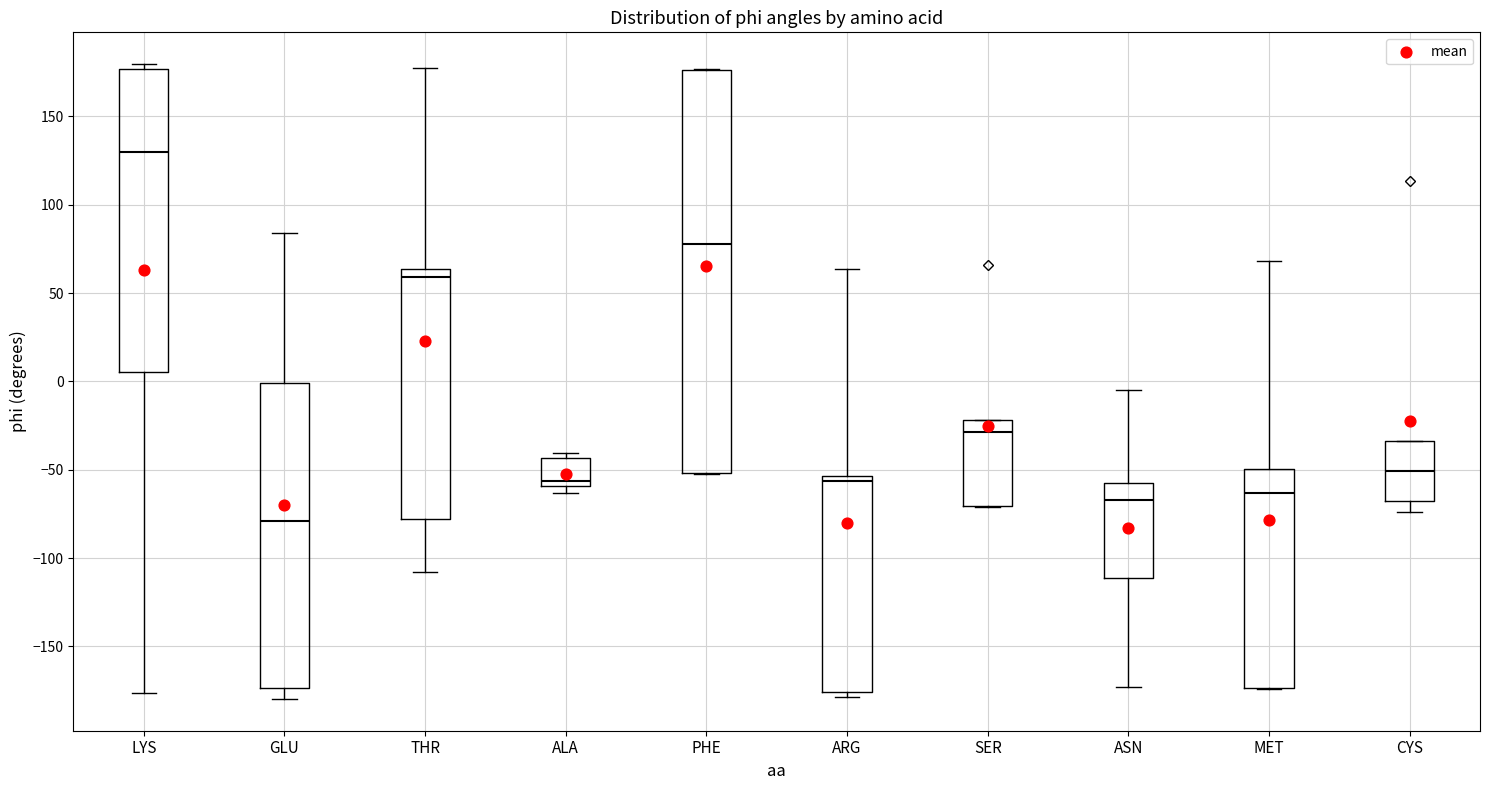

Reading left to right, transcribe this box plot: for each box, give where its median line is, the range the box spans, and where its two whiskers end, as read against the y-axis. The values are not printed on the chart, so give them approximately, as read against the axis.

LYS: median 130, box 5 to 175, whiskers -175 to 180
GLU: median -80, box -175 to 0, whiskers -180 to 85
THR: median 60, box -80 to 65, whiskers -110 to 180
ALA: median -55, box -60 to -45, whiskers -65 to -40
PHE: median 80, box -50 to 175, whiskers -55 to 175
ARG: median -55 (just below the box's upper edge), box -175 to -55, whiskers -180 to 65
SER: median -30, box -70 to -20, whiskers -70 to -20
ASN: median -65, box -110 to -60, whiskers -175 to -5
MET: median -65, box -175 to -50, whiskers -175 to 70
CYS: median -50, box -70 to -35, whiskers -75 to -35